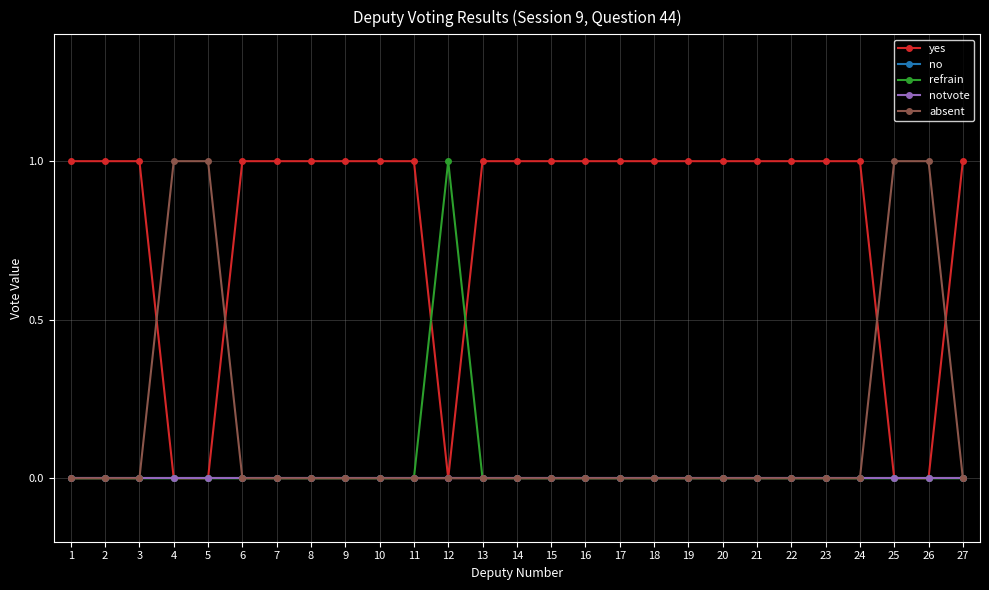

True or false: notvote and no cross at least once.

False